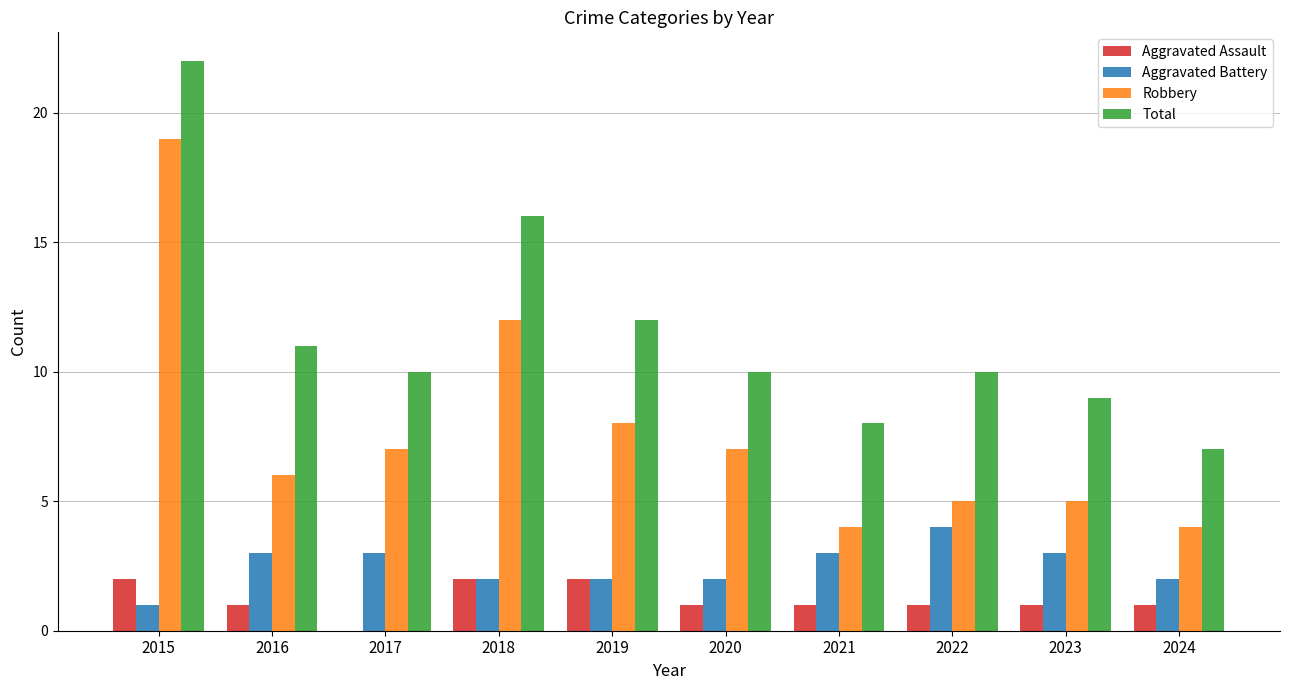

Reading right to left, what are all the values shown in this chart?

Aggravated Assault: 2024=1	2023=1	2022=1	2021=1	2020=1	2019=2	2018=2	2017=0	2016=1	2015=2
Aggravated Battery: 2024=2	2023=3	2022=4	2021=3	2020=2	2019=2	2018=2	2017=3	2016=3	2015=1
Robbery: 2024=4	2023=5	2022=5	2021=4	2020=7	2019=8	2018=12	2017=7	2016=6	2015=19
Total: 2024=7	2023=9	2022=10	2021=8	2020=10	2019=12	2018=16	2017=10	2016=11	2015=22